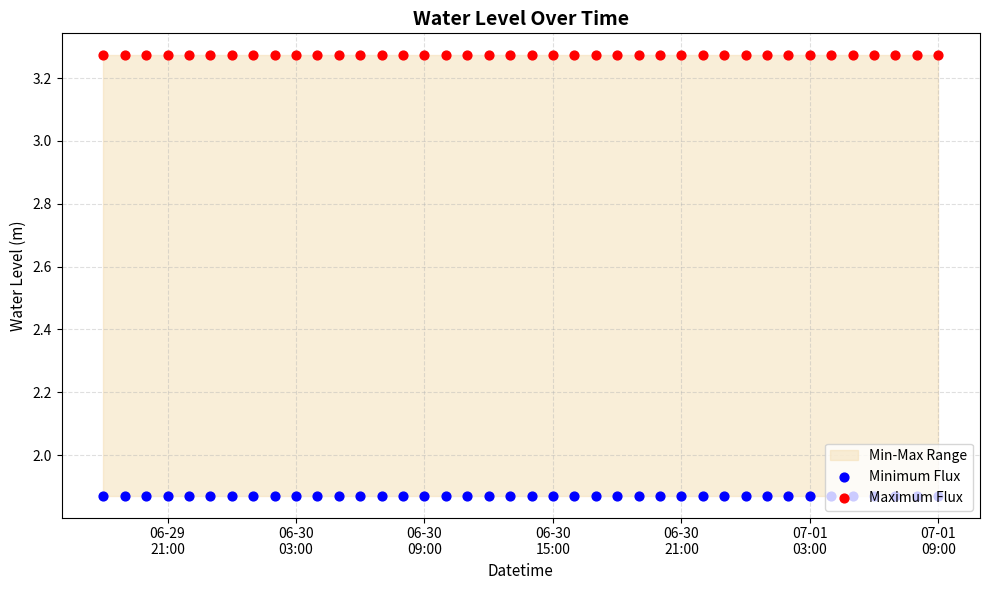

Which series reaches the minimum Y coordinate?

Minimum Flux